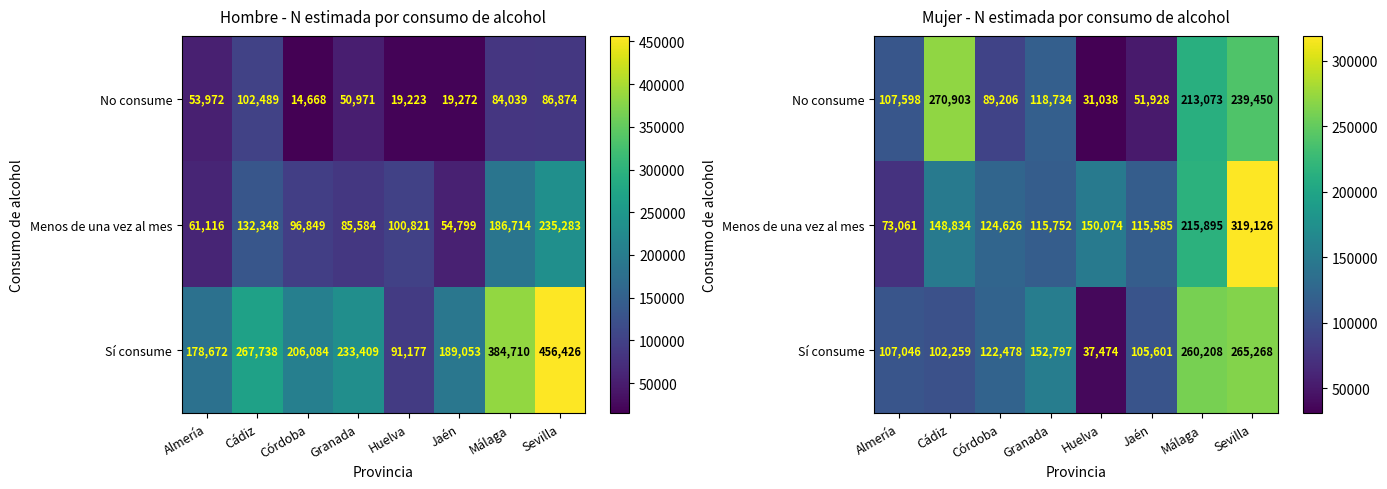

Rank the series at Granada from highest to lowest value.

Sí consume, No consume, Menos de una vez al mes